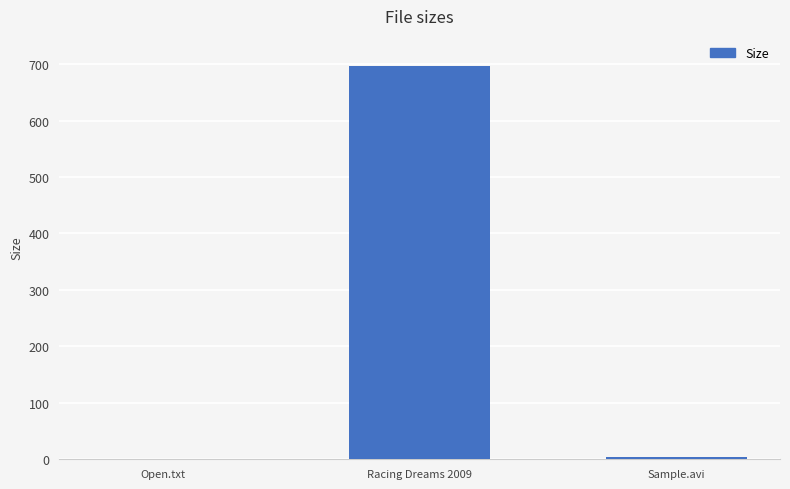

How many categories are shown in the chart?

3